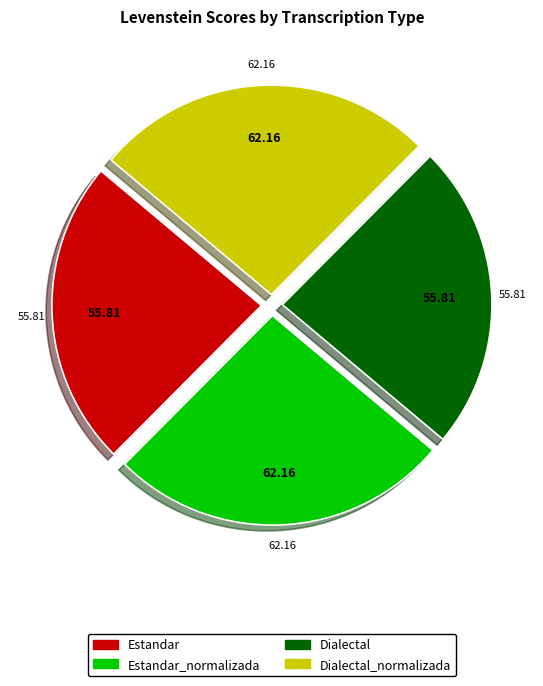

The Dialectal slice represents 24% of the pie. True or false?

True